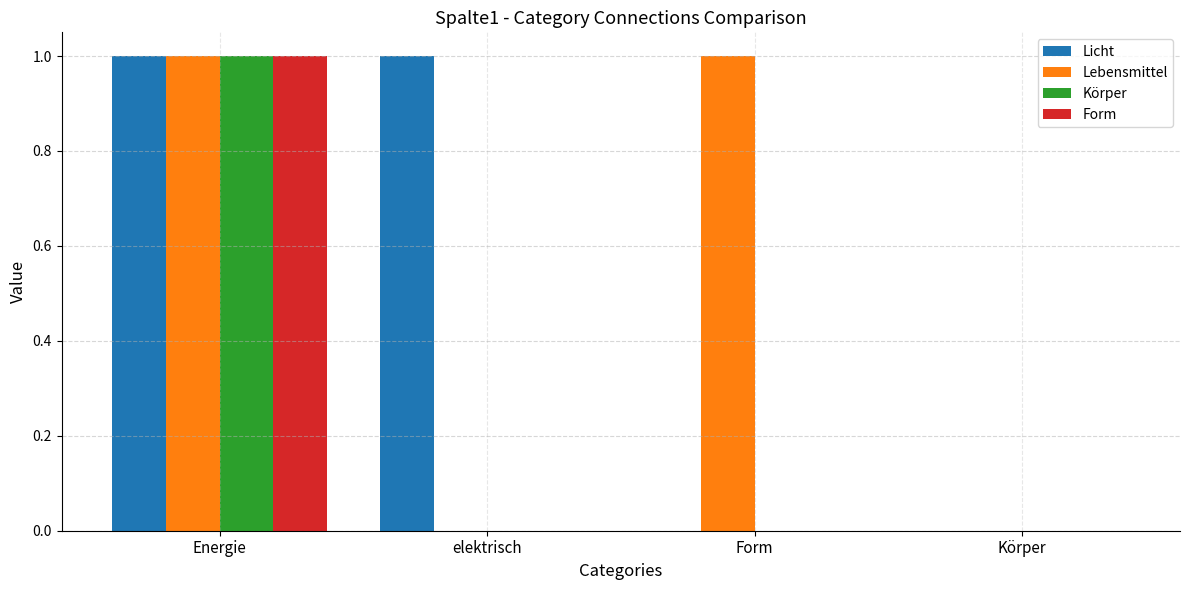

How many groups of bars are there?

4